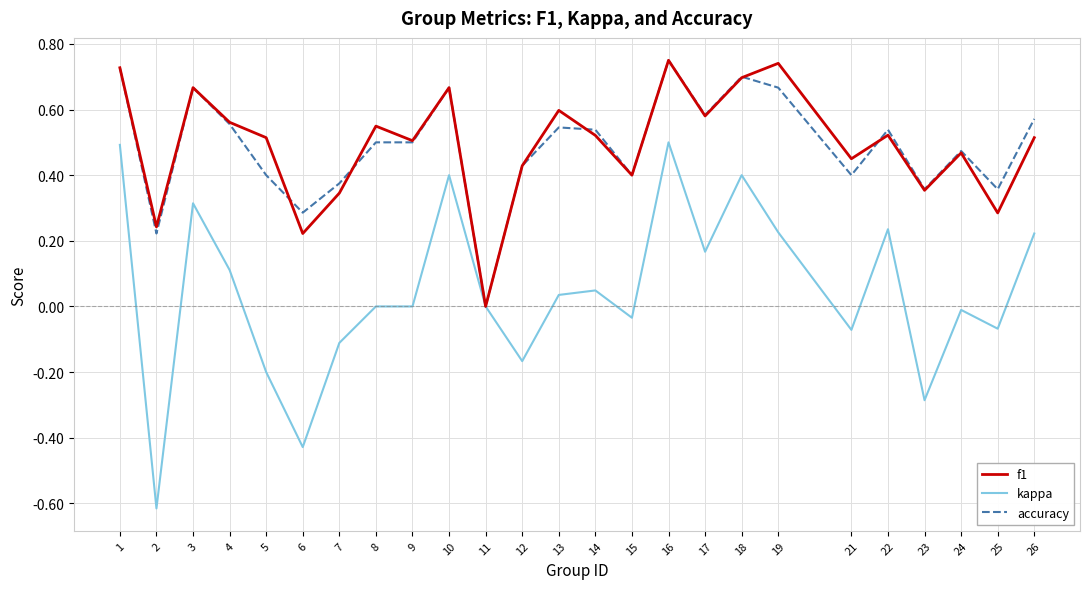

Is this an area chart (filled region under the line)?

No